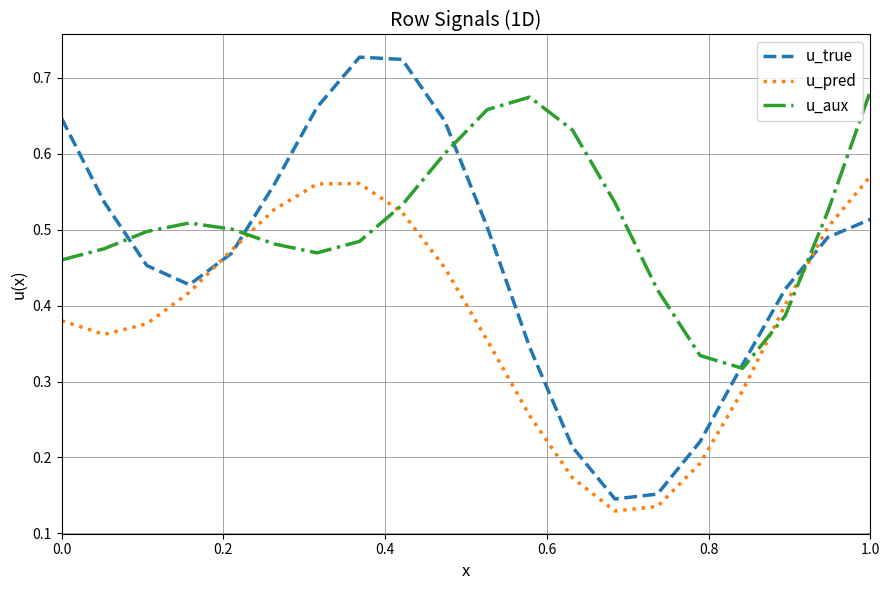

How many times do u_pred and u_aux cross each other?

4